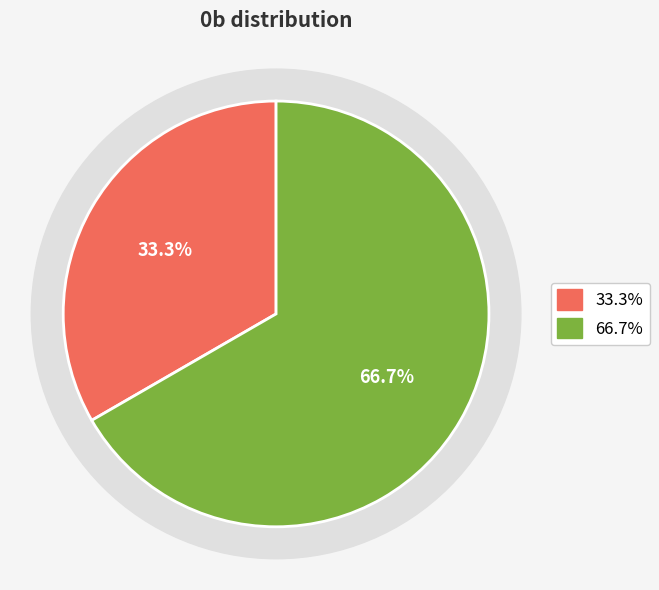

Is there any slice that represents more than half of the pie?

Yes